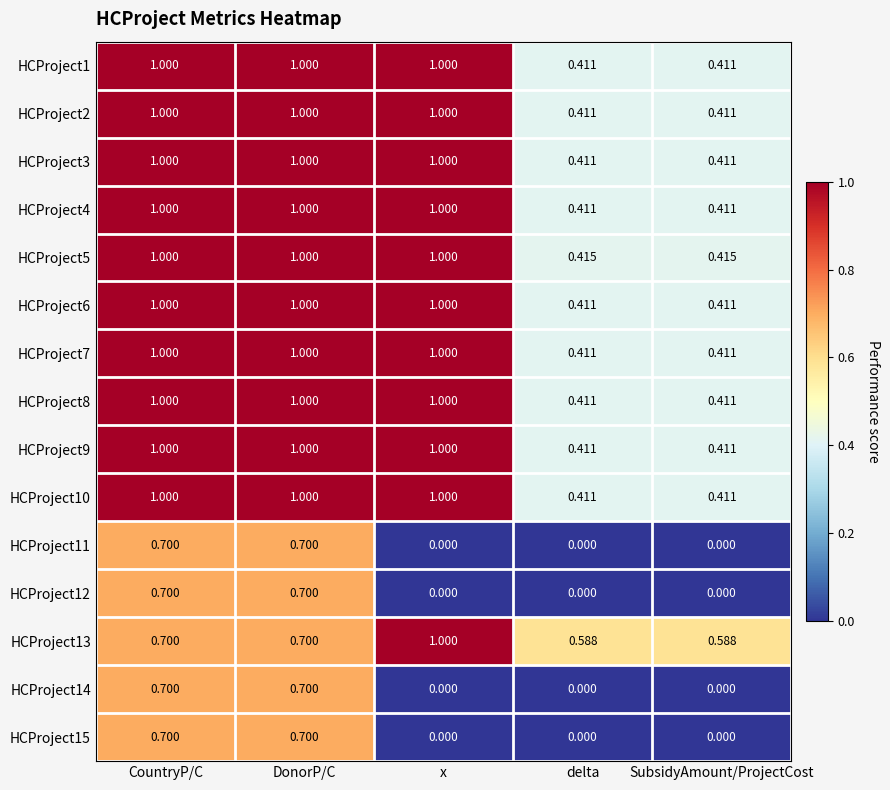

Is the value of HCProject14 at SubsidyAmount/ProjectCost greater than the value of HCProject2 at SubsidyAmount/ProjectCost?

No